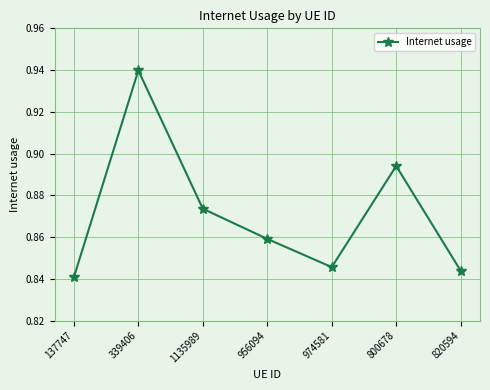

How many points are higher than both their immediate neighbors (excluding endpoints)?

2